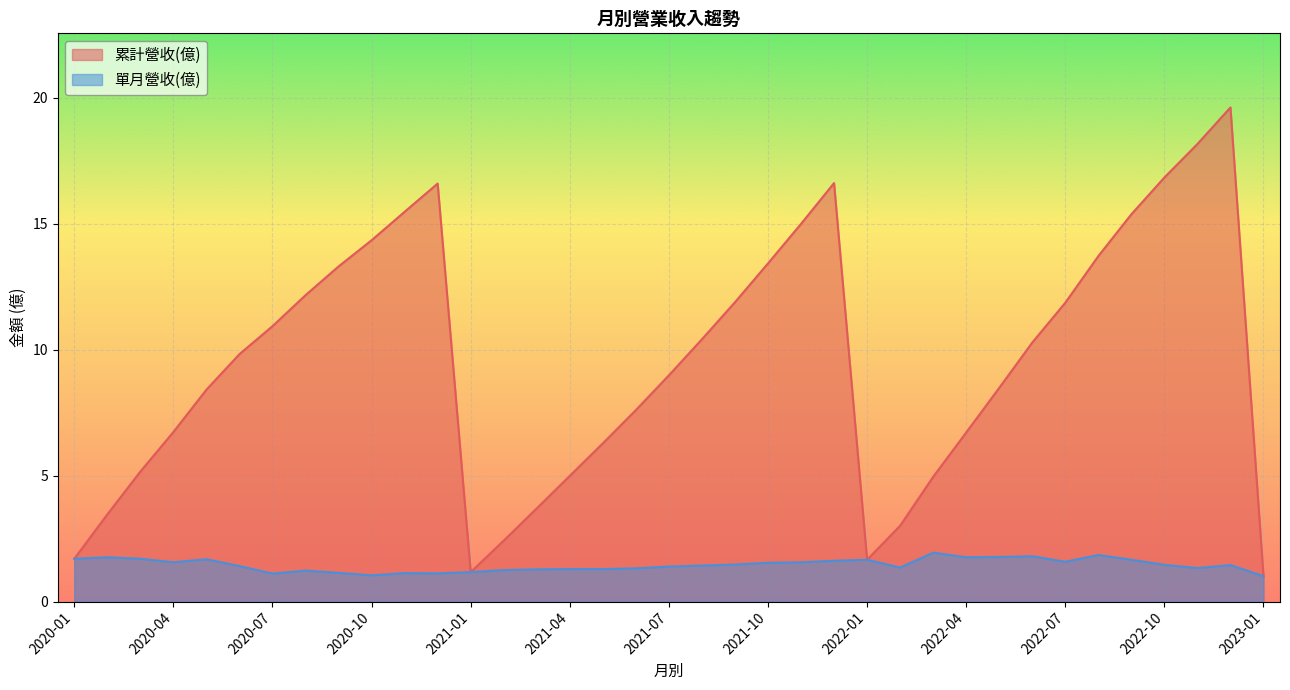

What is the difference between the 單月營收(億) values at 2020-11 and 2020-10?

0.1